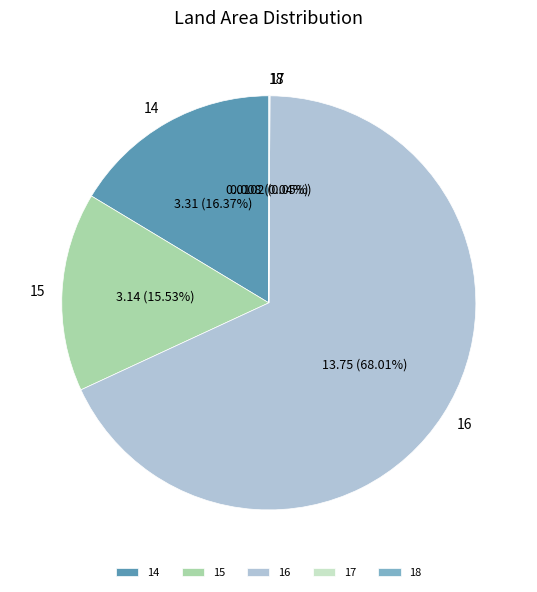

What is the largest slice in the pie chart?

16